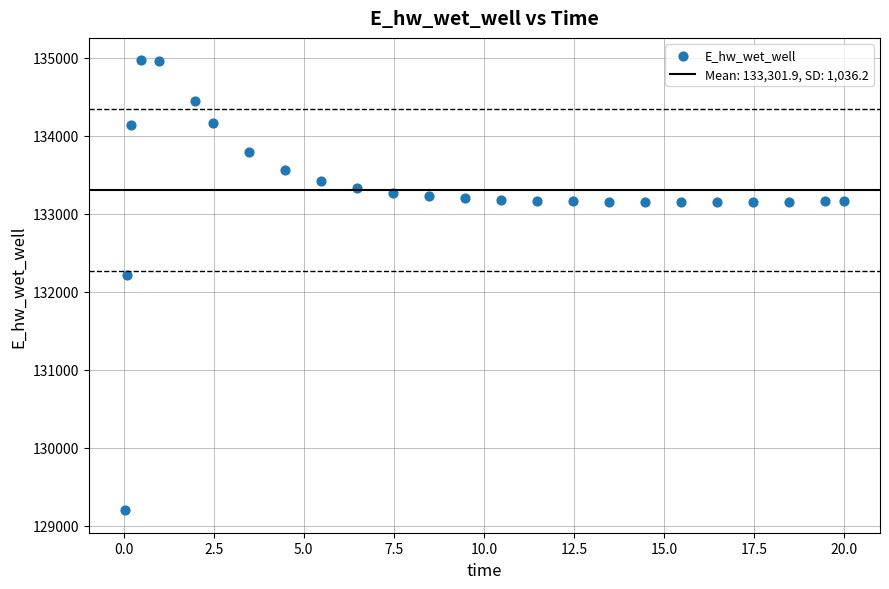

What is the range of Y values (max minus min)?

5769.4